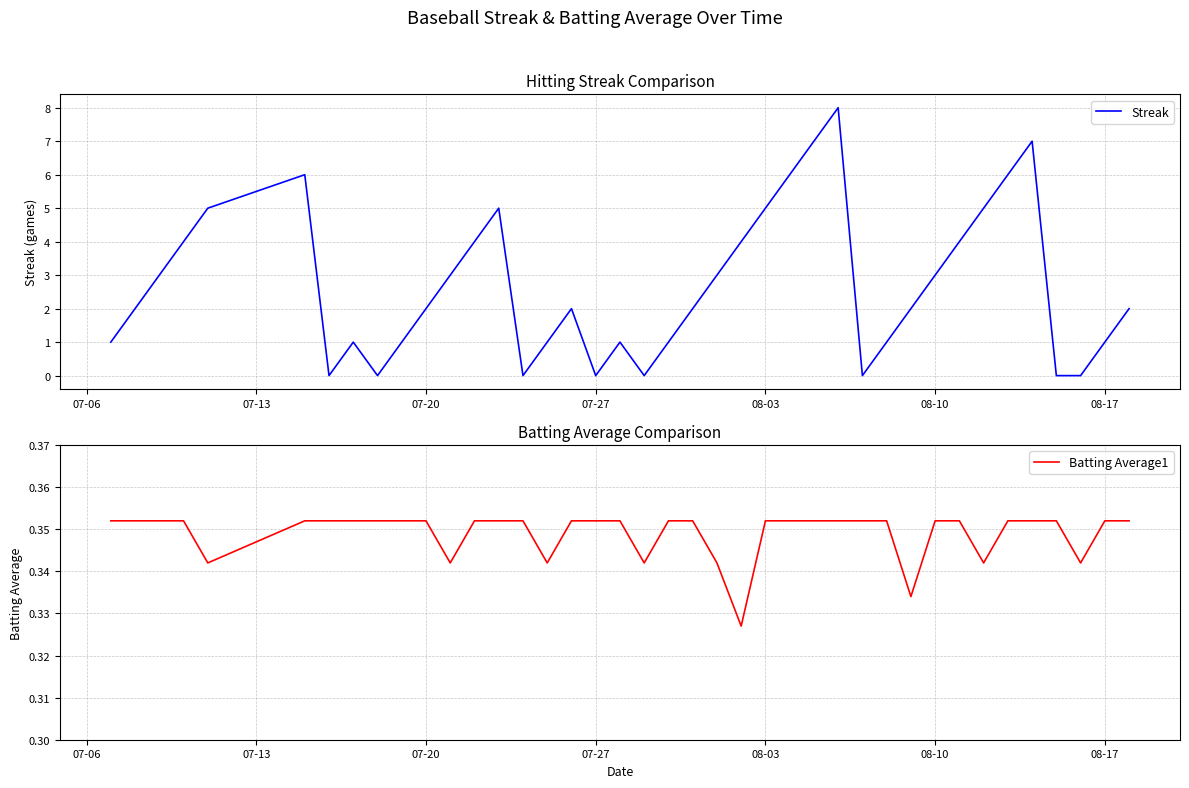

Reading left to right, what are all the values shown in this chart?

Streak: 1.0	2.0	3.0	4.0	5.0	6.0	0.0	1.0	0.0	1.0	2.0	3.0	4.0	5.0	0.0	1.0	2.0	0.0	1.0	0.0	1.0	2.0	3.0	4.0	5.0	6.0	7.0	8.0	0.0	1.0	2.0	3.0	4.0	5.0	6.0	7.0	0.0	0.0	1.0	2.0
Batting Average1: 0.4	0.4	0.4	0.4	0.3	0.4	0.4	0.4	0.4	0.4	0.4	0.3	0.4	0.4	0.4	0.3	0.4	0.4	0.4	0.3	0.4	0.4	0.3	0.3	0.4	0.4	0.4	0.4	0.4	0.4	0.3	0.4	0.4	0.3	0.4	0.4	0.4	0.3	0.4	0.4